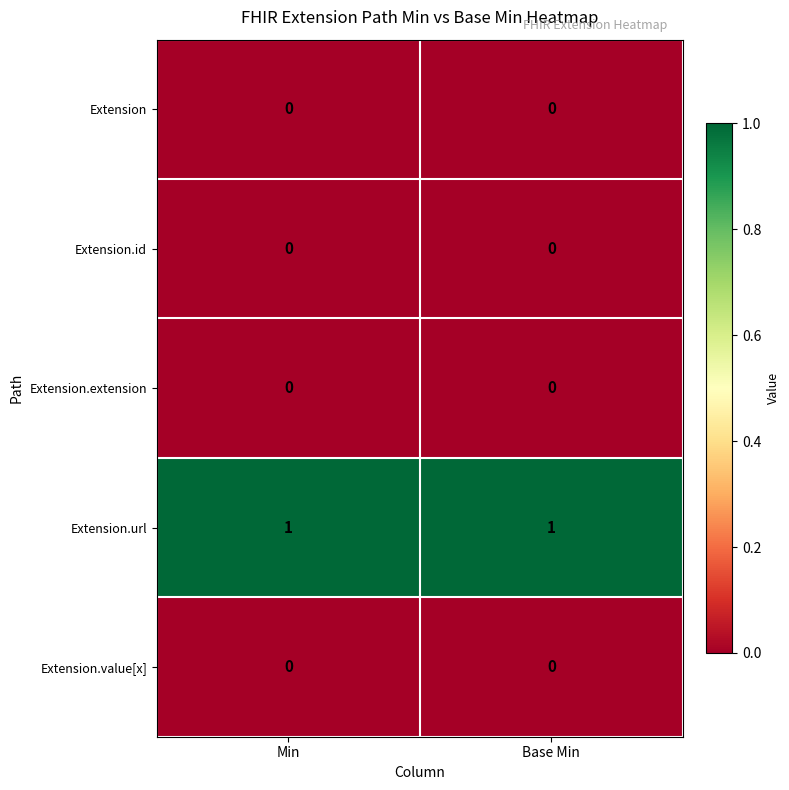

True or false: Extension.value[x] has a value of 0 at Min.

True